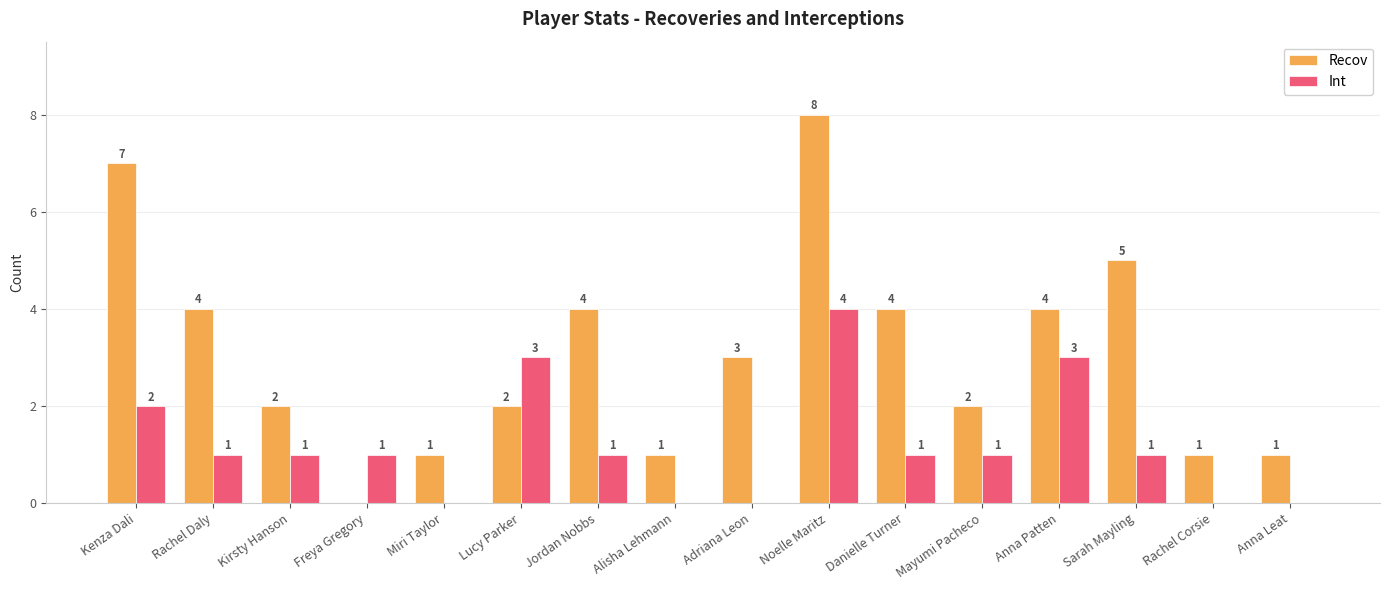

What is the sum of all Recov values?

49